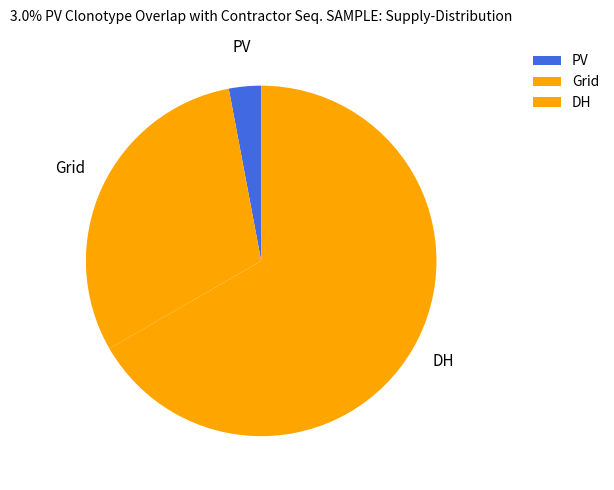

Which slice is the smallest?

PV